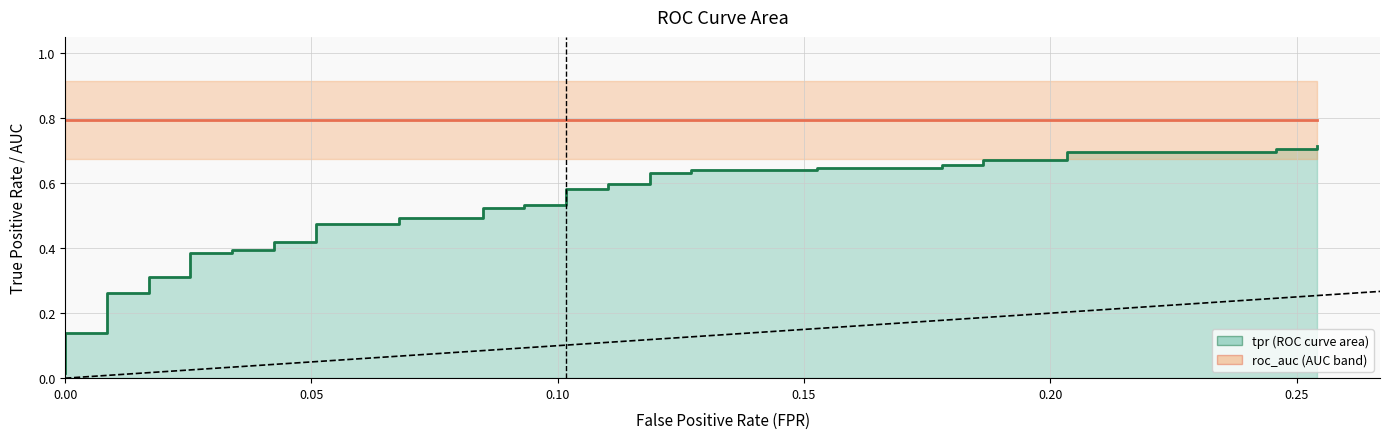

Does the chart have visible grid lines?

Yes